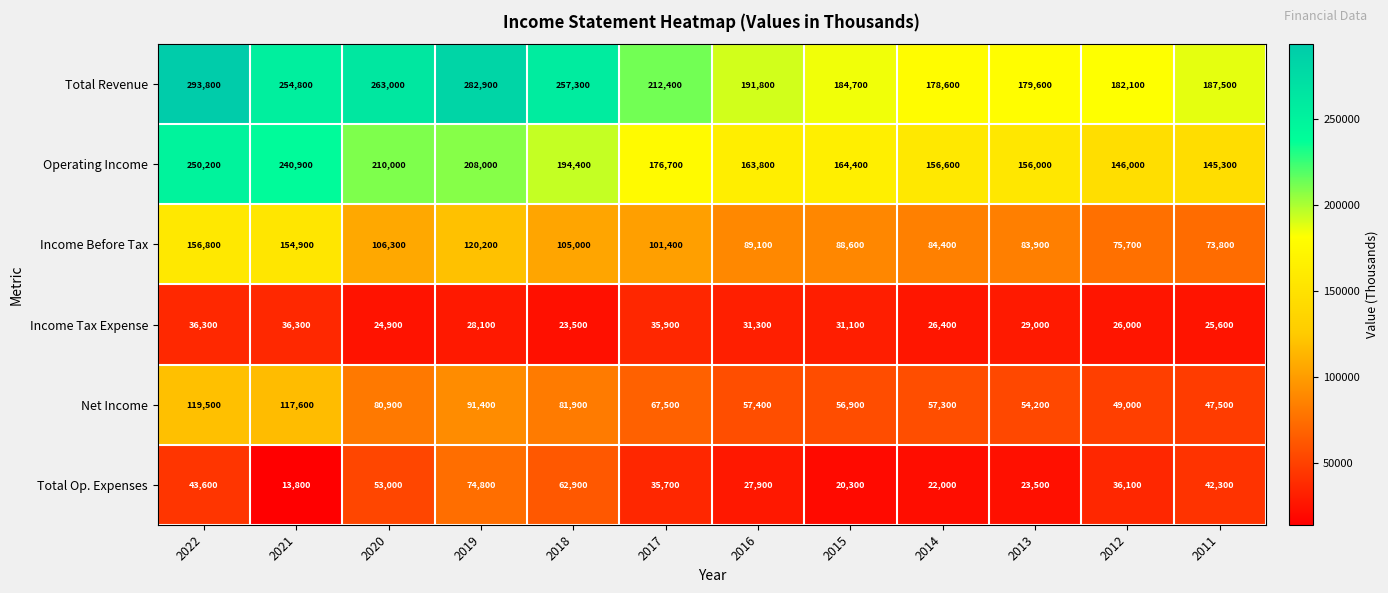

Count the number of categories in the chart.

12